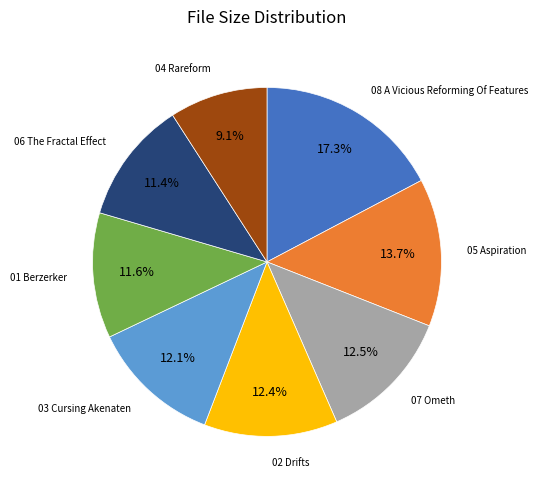

Is there any slice that represents more than half of the pie?

No